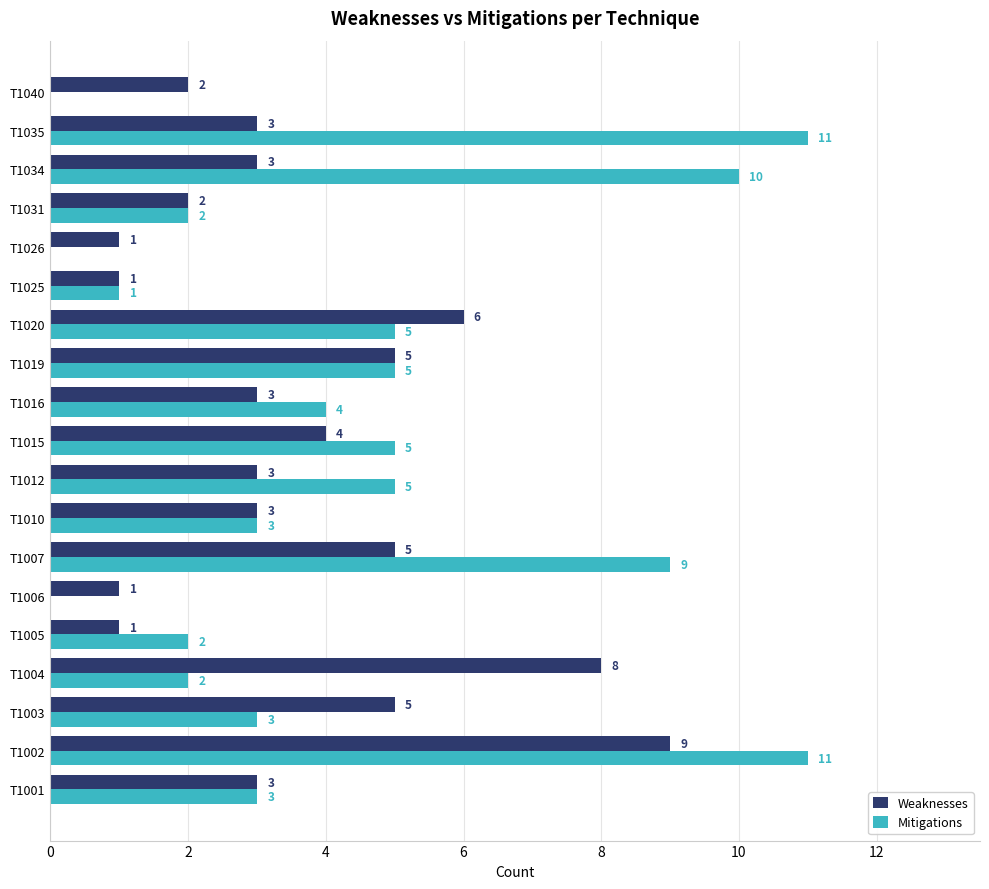

What is the greatest value displayed?

11